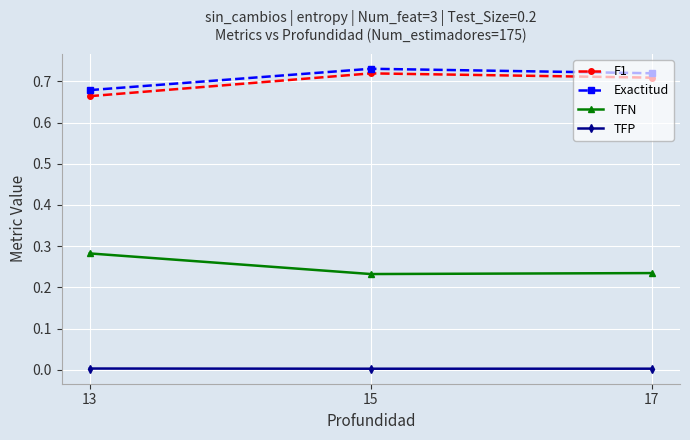

Which category has the highest value in the TFN series?

13